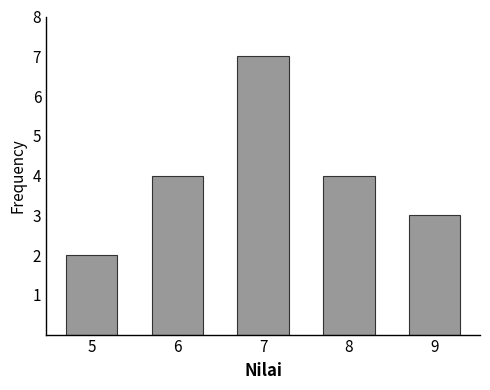

Reading left to right, extract all data points from this chart.

2	4	7	4	3